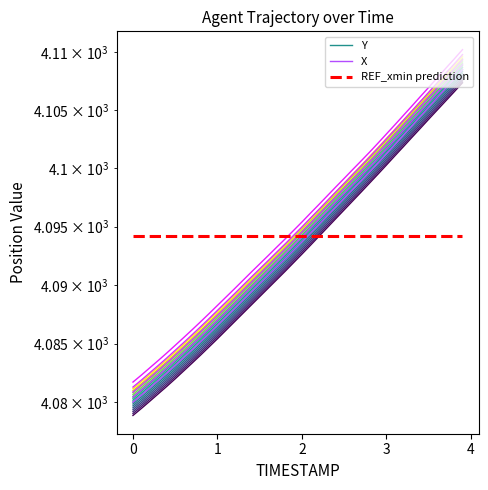

What is the minimum value shown in the chart?

4078.9